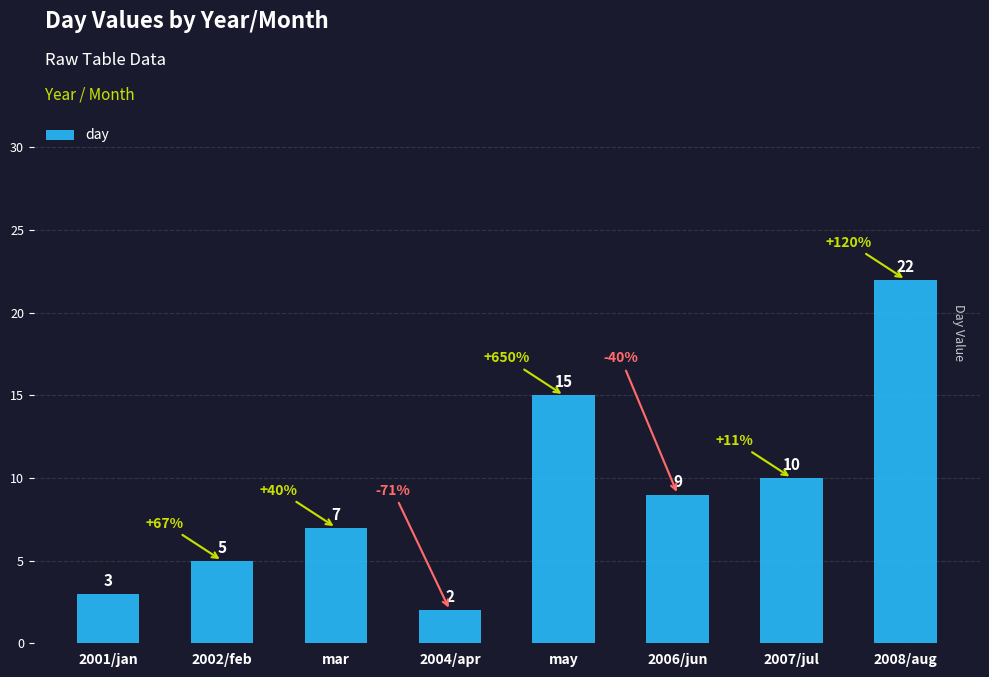

Reading left to right, extract all data points from this chart.

3	5	7	2	15	9	10	22